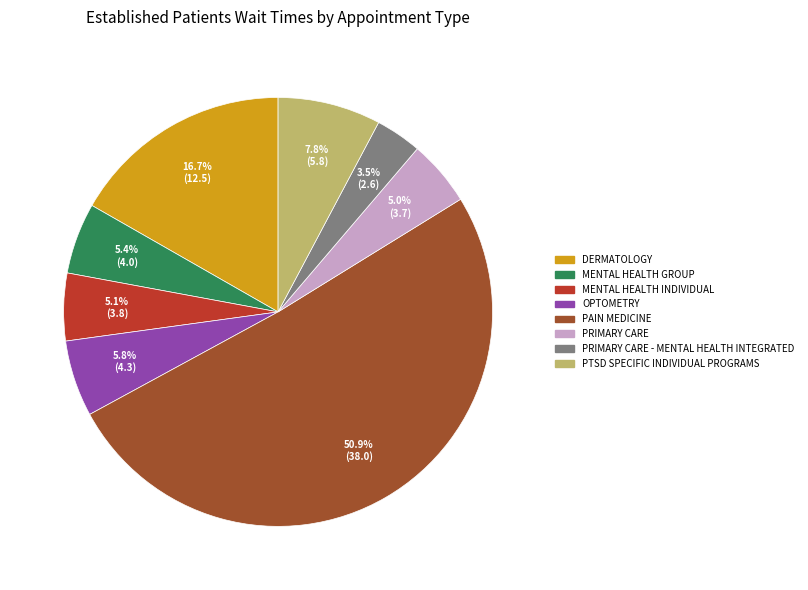

How many segments does this pie chart have?

8